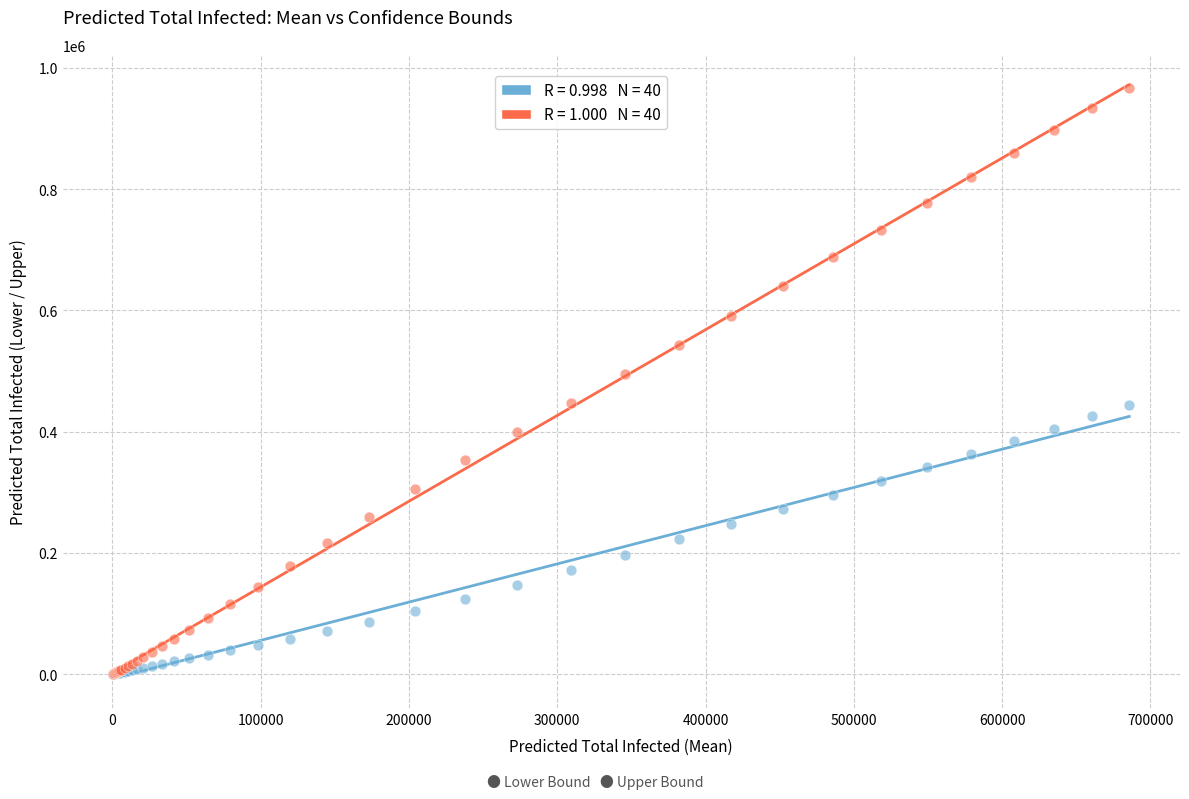

Across all series, what Y value is closest to 483521?

494877